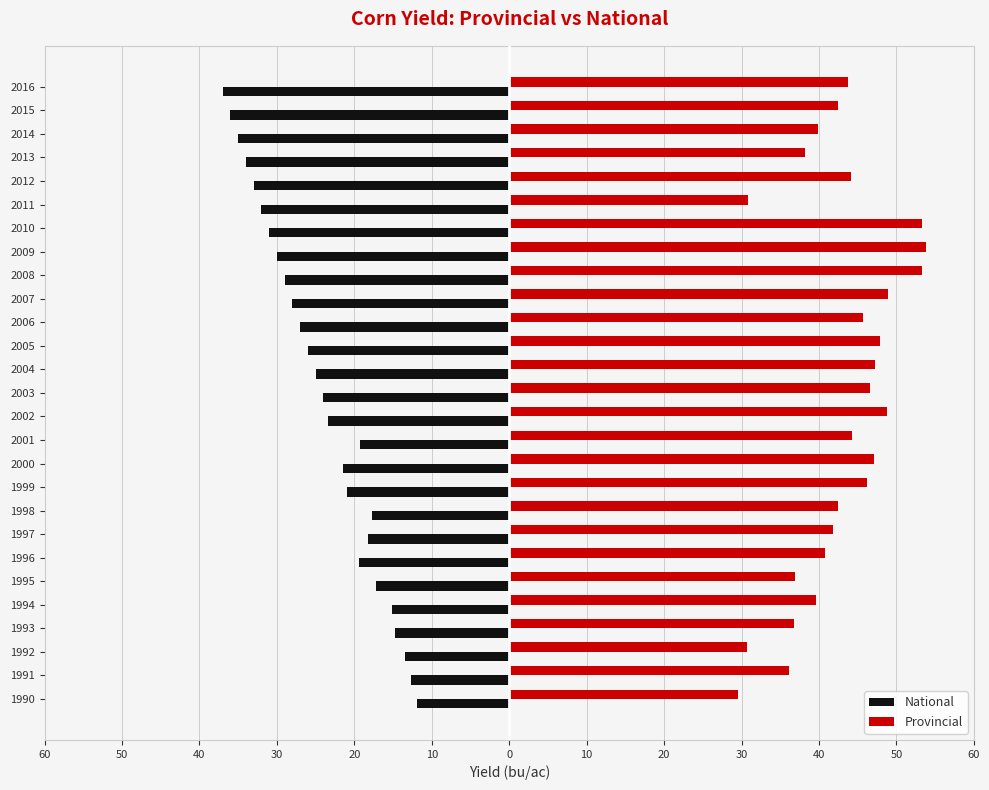

What are all the series names shown in the legend?

National, Provincial